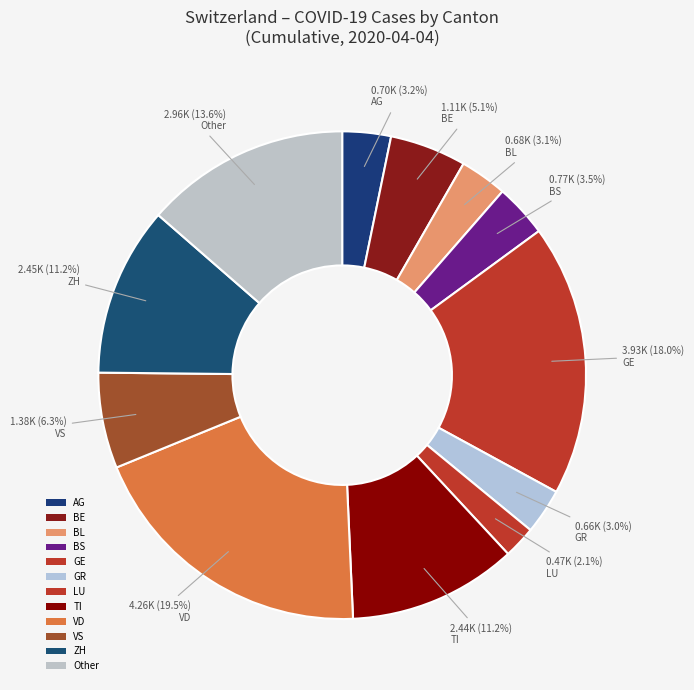

How many segments does this pie chart have?

12